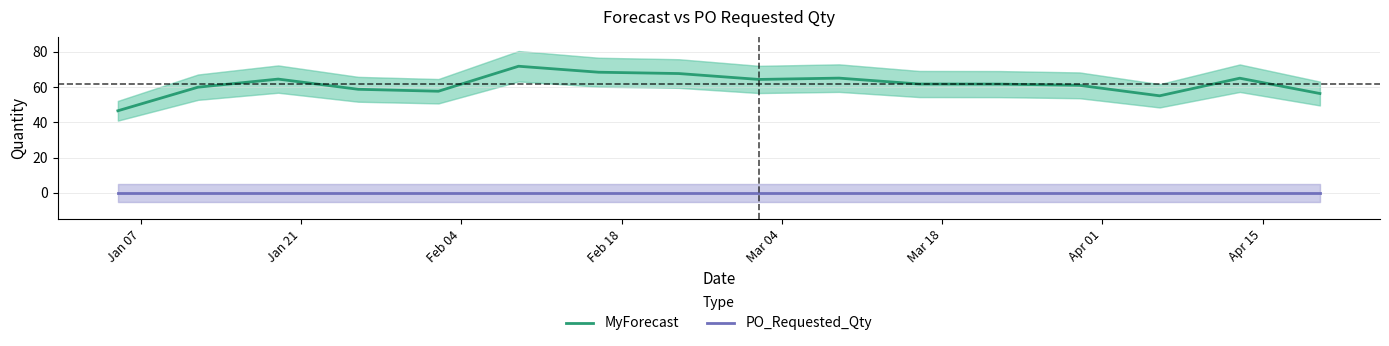

How many lines are shown in the chart?

2